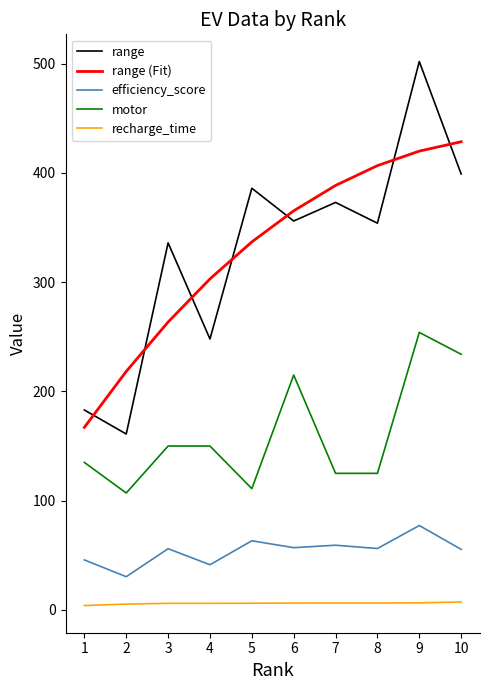

Is it true that recharge_time equals 6.5 at 9?

True